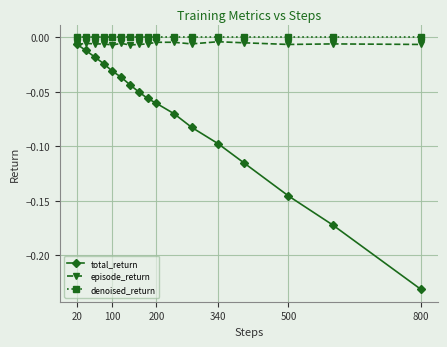

How many series are shown in this chart?

3